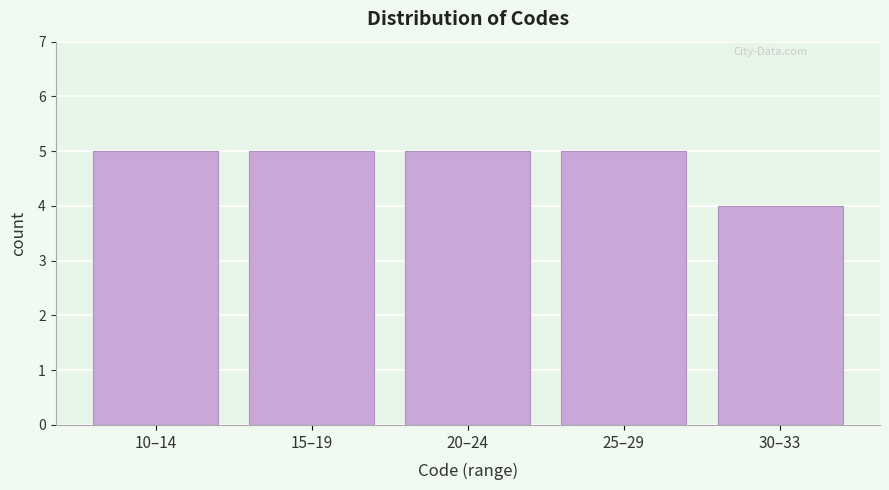

Reading left to right, list all the values displayed in this chart.

5	5	5	5	4